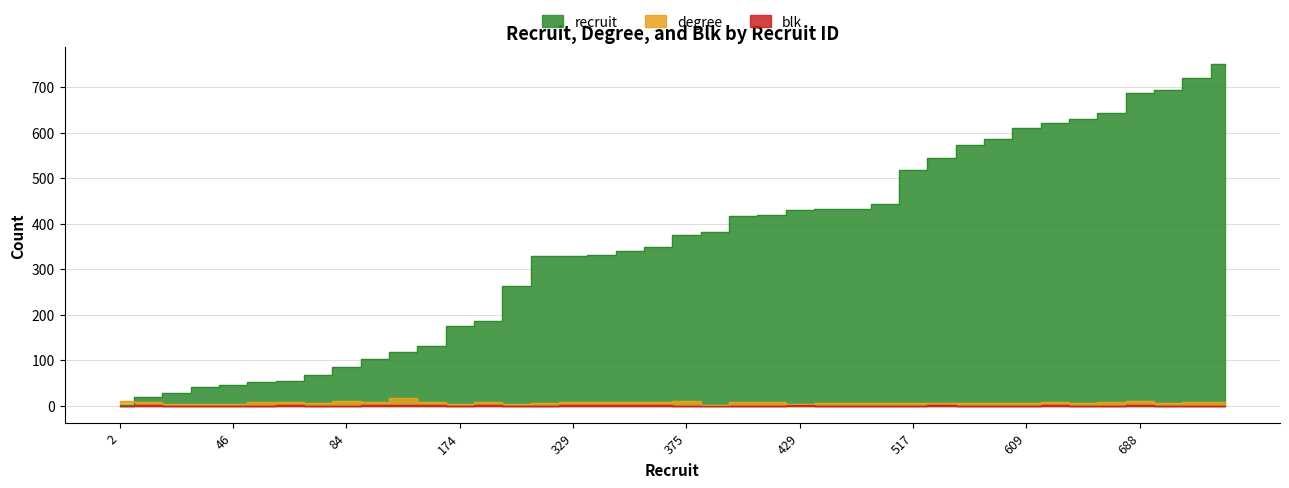

At which label is degree closest to 8?

130